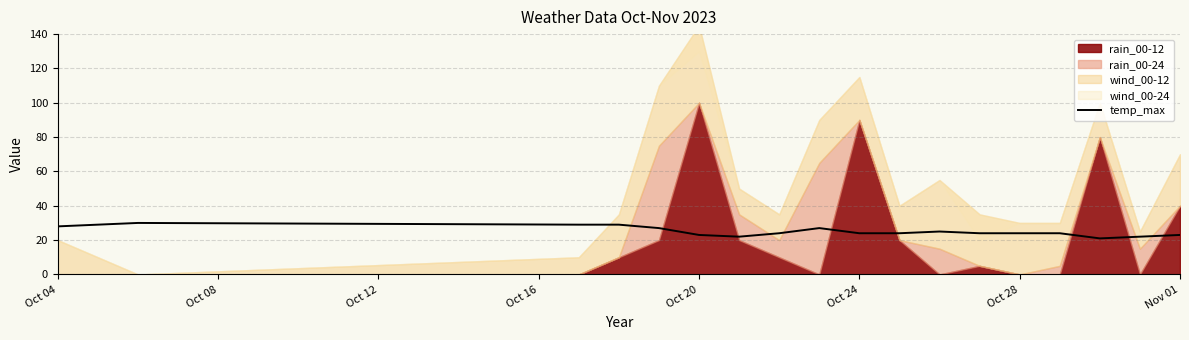

True or false: the data has more than 0 interior local peaks.

True